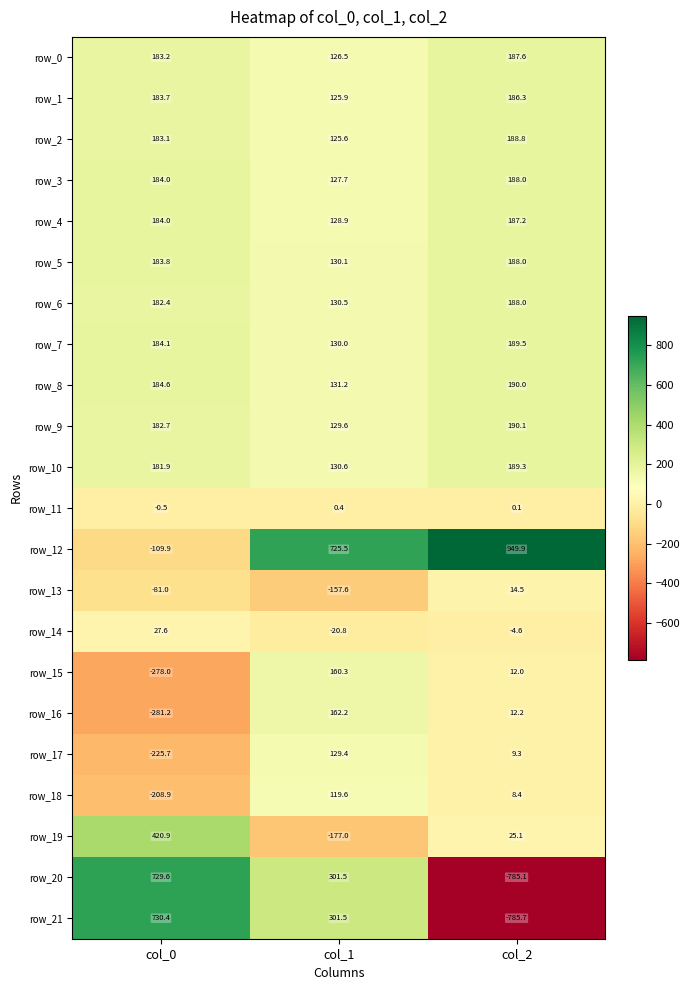

How many negative values does the row_11 series have?

1